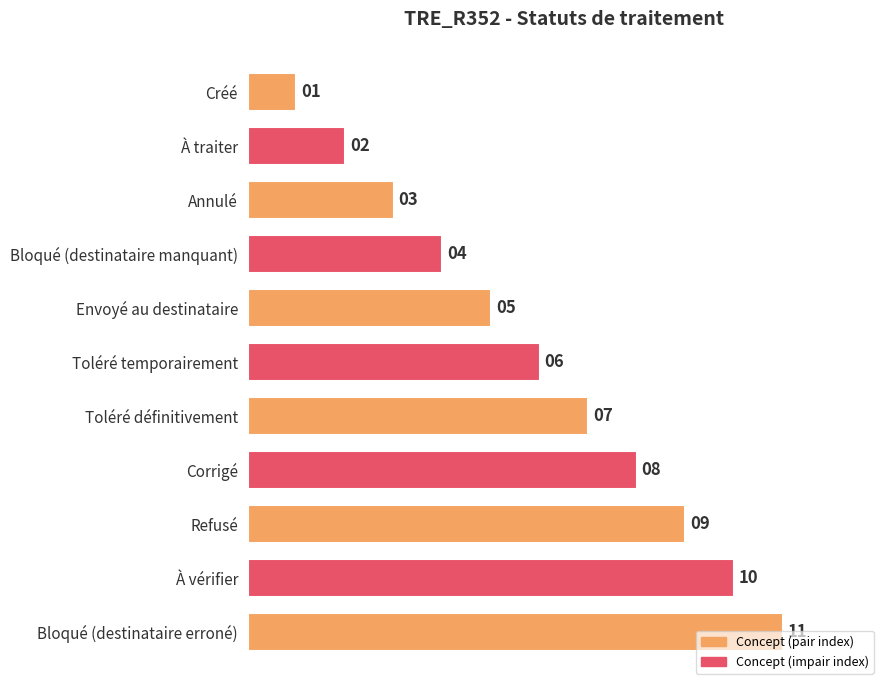

Does the chart contain stacked bars?

No